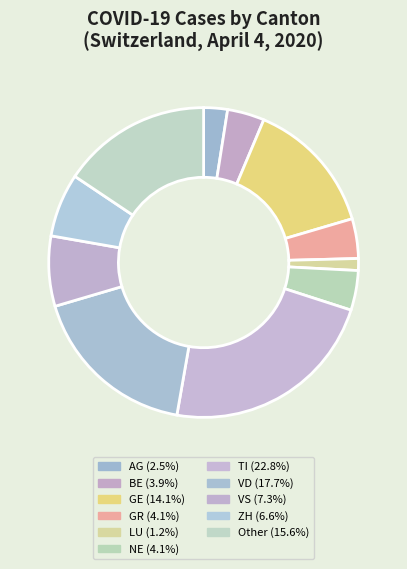

What is the largest slice in the pie chart?

TI